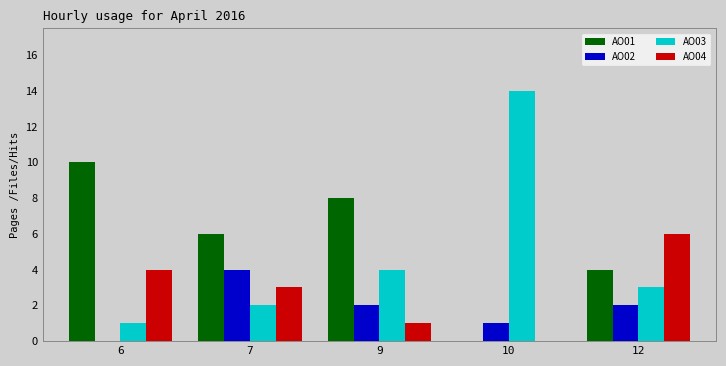

What is the greatest value displayed?

14